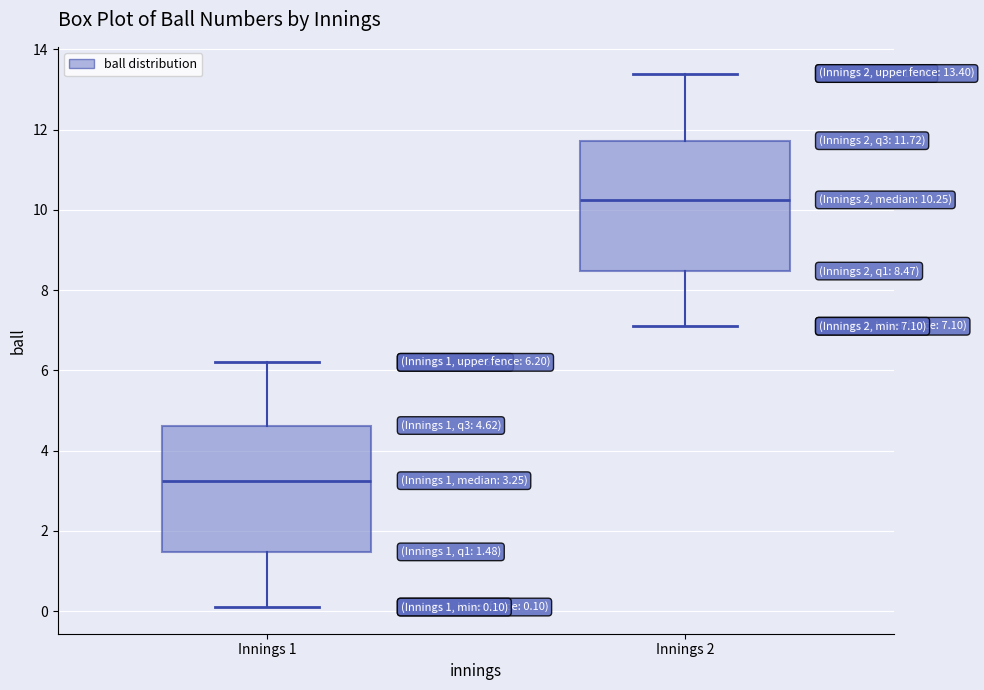

Which box has the lowest median line?

Innings 1